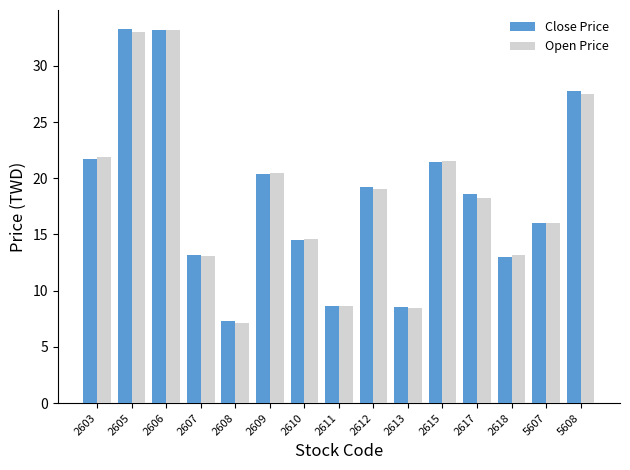

Count the number of categories in the chart.

15